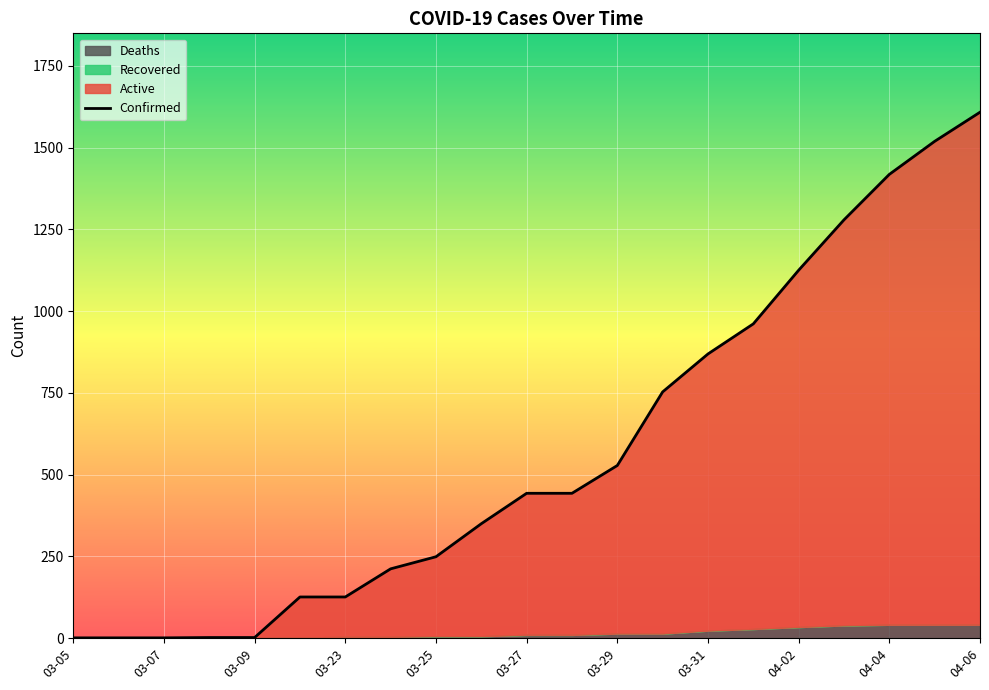

What is the average value?

572